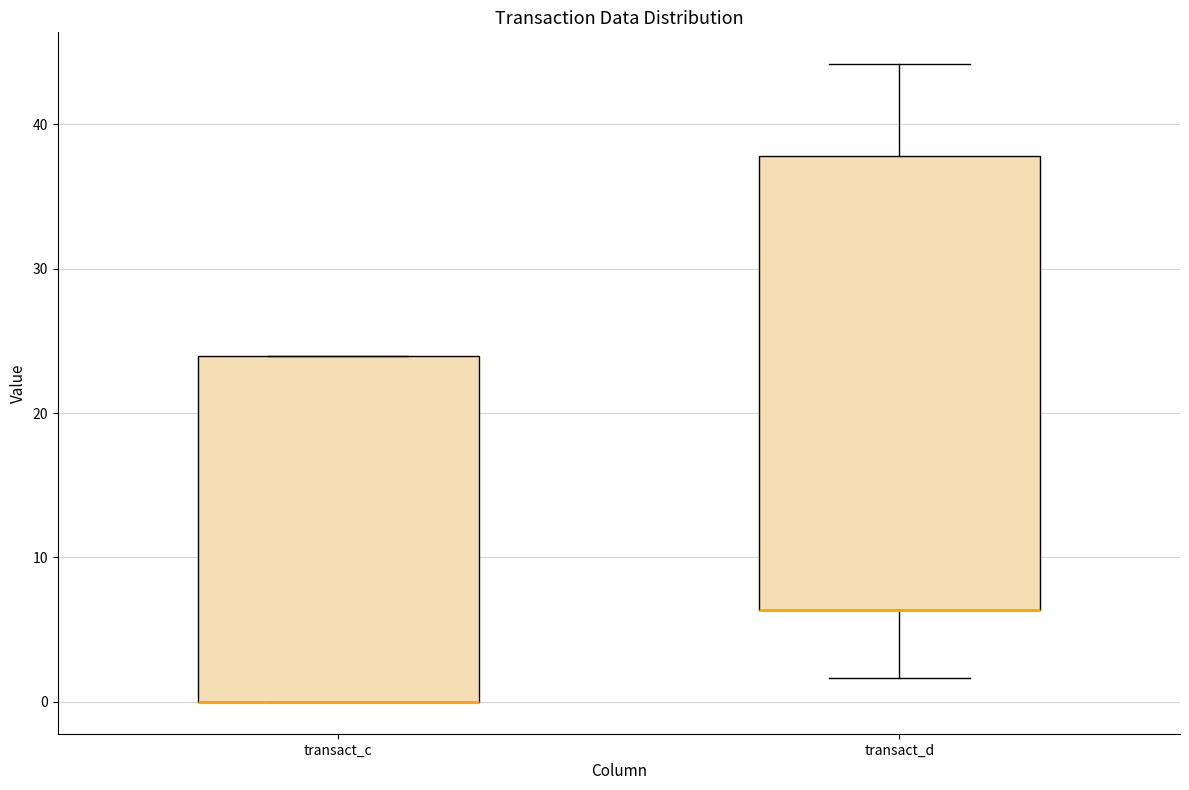

Reading left to right, read every box against the y-axis: the position of its median line, the range the box covers, and the ends of its whiskers. The values are not printed on the chart, so give them approximately, as read against the axis.

transact_c: median 0 (drawn on the box's lower edge), box 0 to 24, whiskers 0 to 24
transact_d: median 6 (drawn on the box's lower edge), box 6 to 38, whiskers 2 to 44